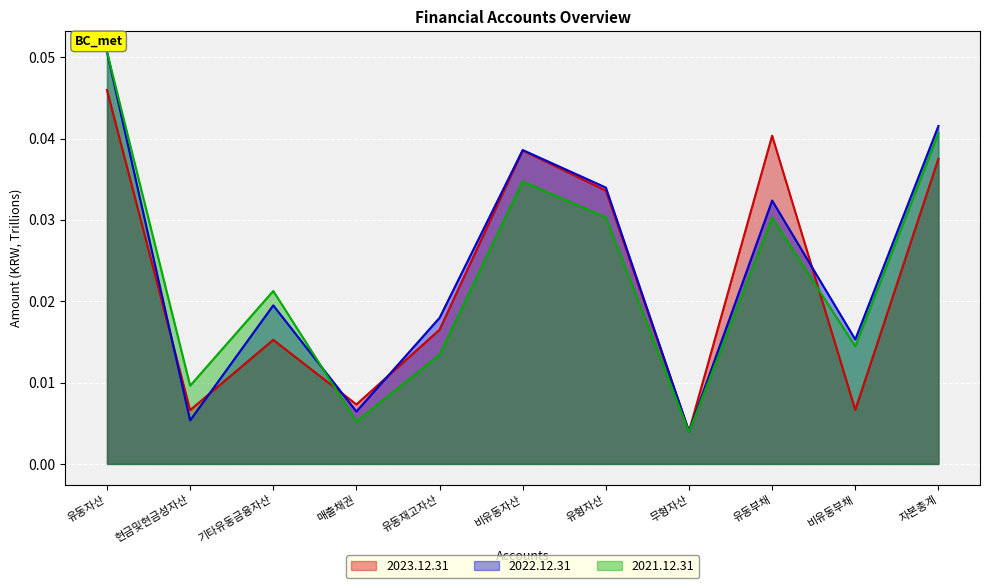

At which category is the sum across all series the highest?

유동자산